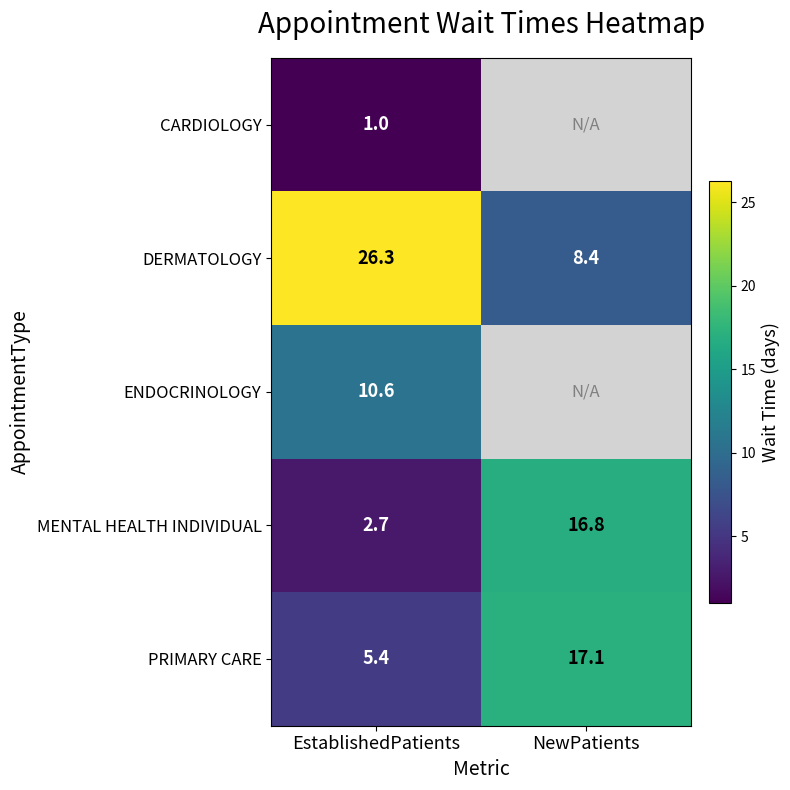

Count the number of data series in this chart.

5